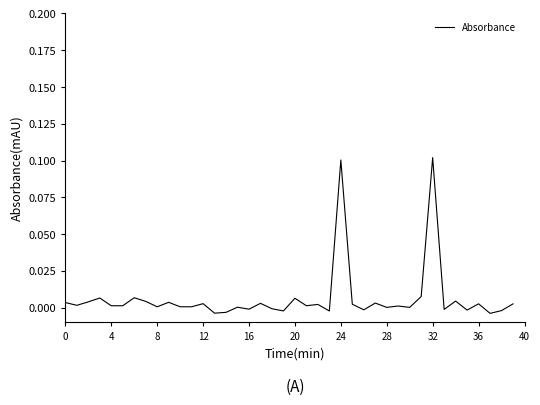

How many lines are shown in the chart?

1